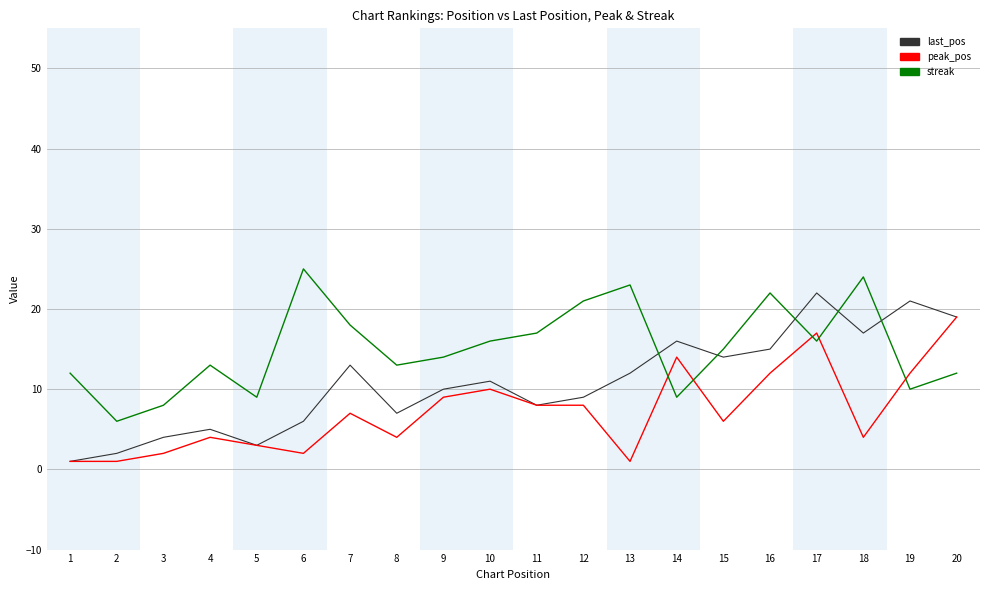

Where is the first local maximum for peak_pos?

4